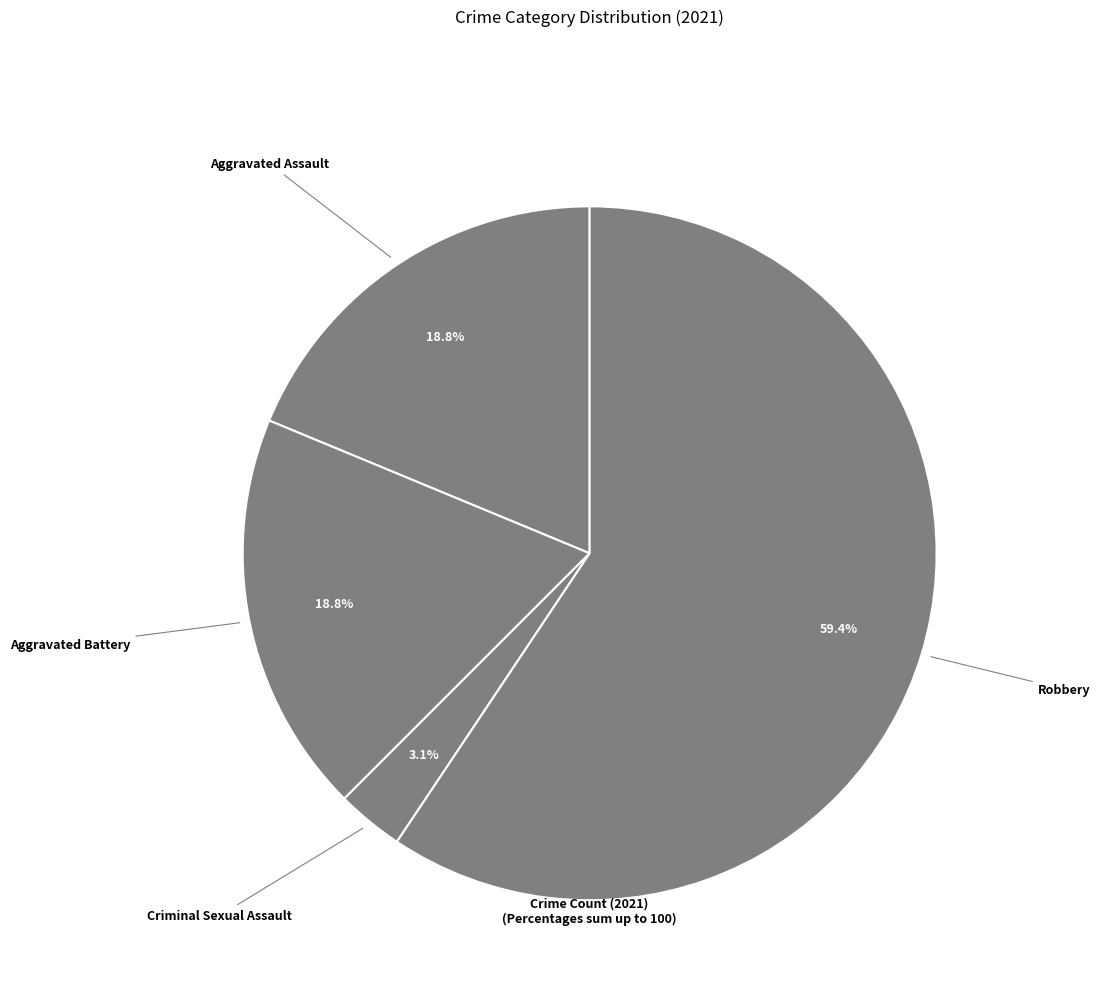

How many slices are in this pie chart?

4